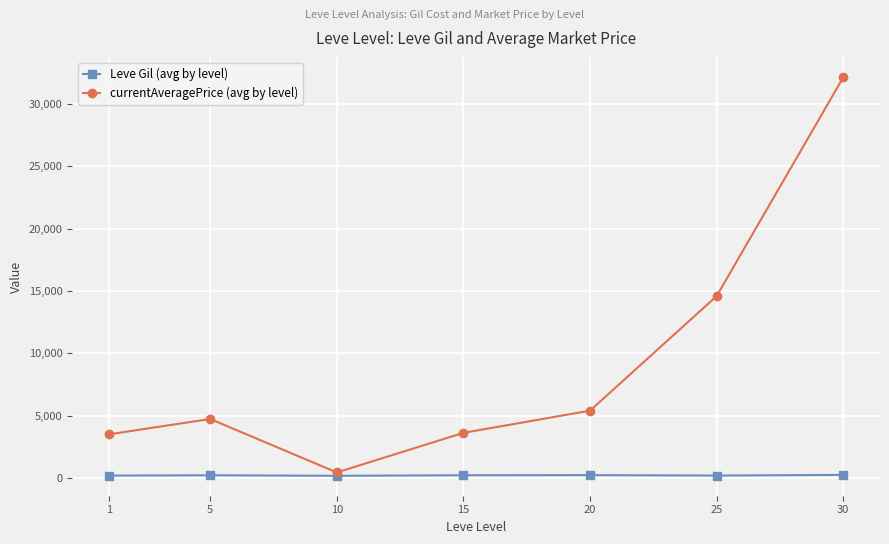

Does the chart display data point markers on the line(s)?

Yes